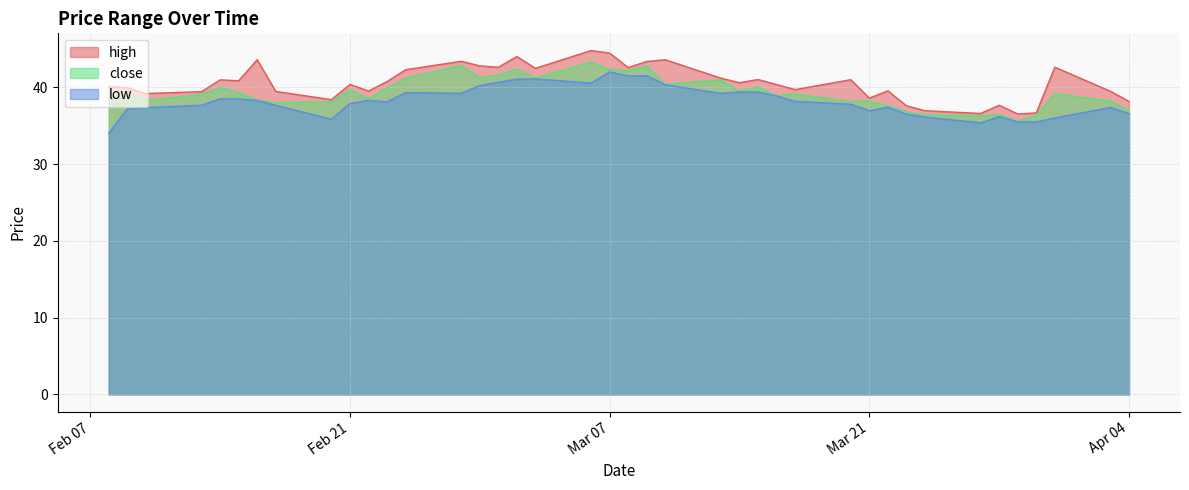

How many categories are shown in the chart?

40